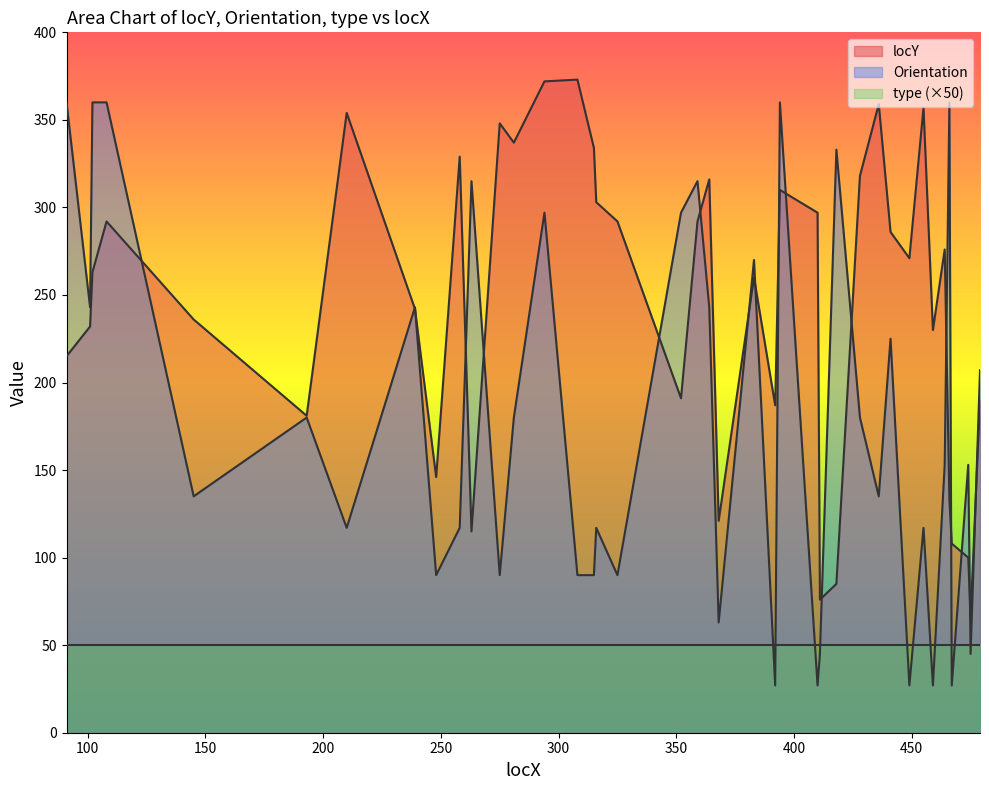

In Orientation, how many points are lower than both neighbors (excluding endpoints)?

14